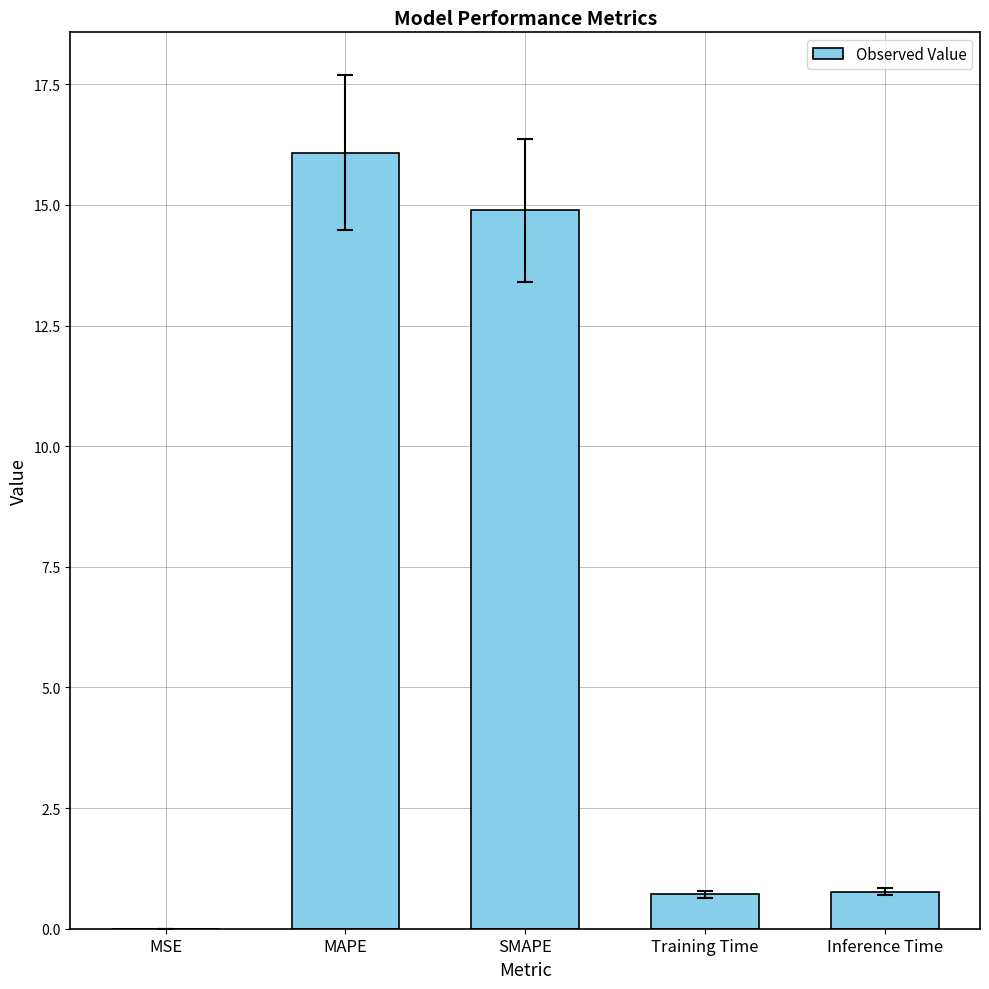

Which category has the highest value across all series?

MAPE